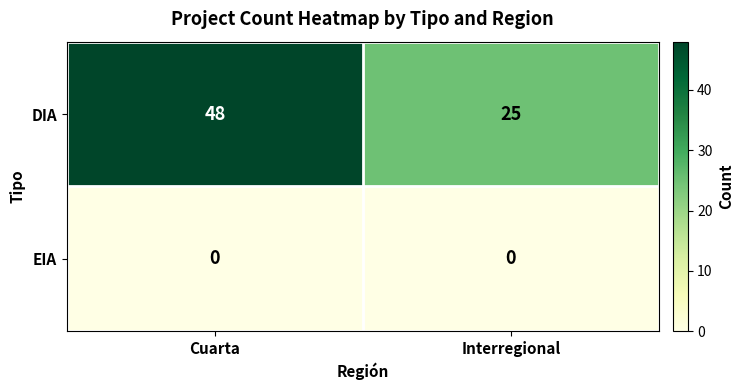

What is the difference between the maximum and minimum values in the DIA series?

23